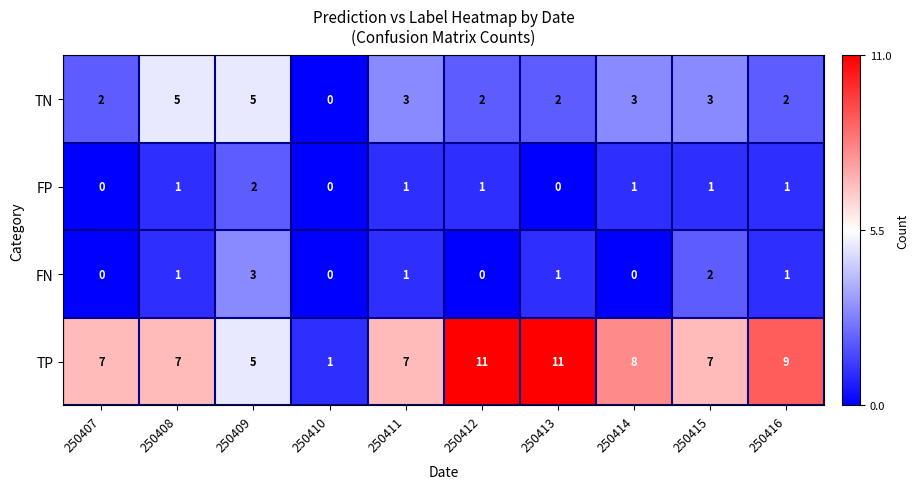

What is the spread (max minus min) of values at 250411?

6